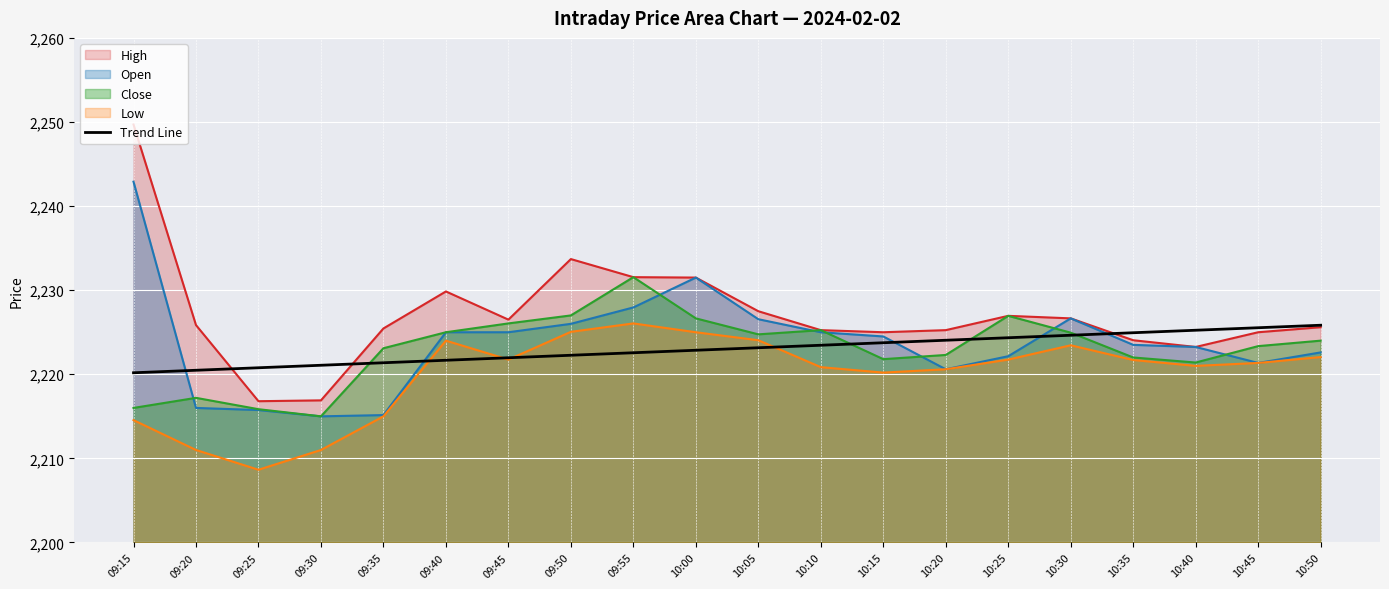

What value does the Close series have at 10:15?

2221.8